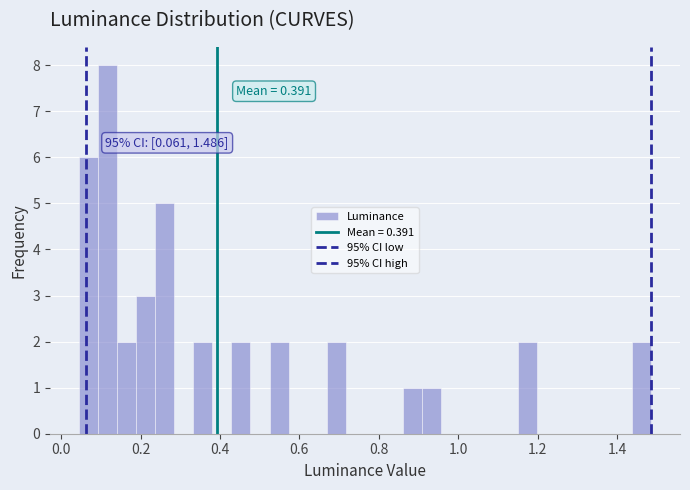

Read against the x-axis, roughly where is the centre of the tallest bar?

0.12